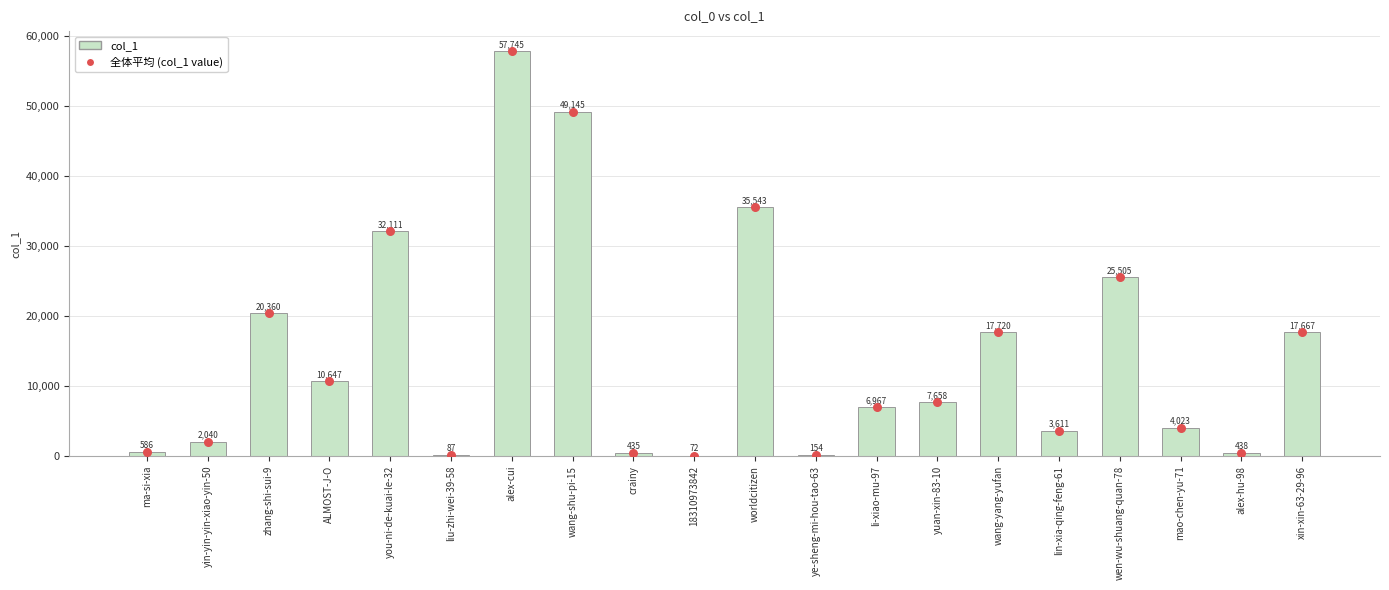

Which series contains the highest Y value?

col_1